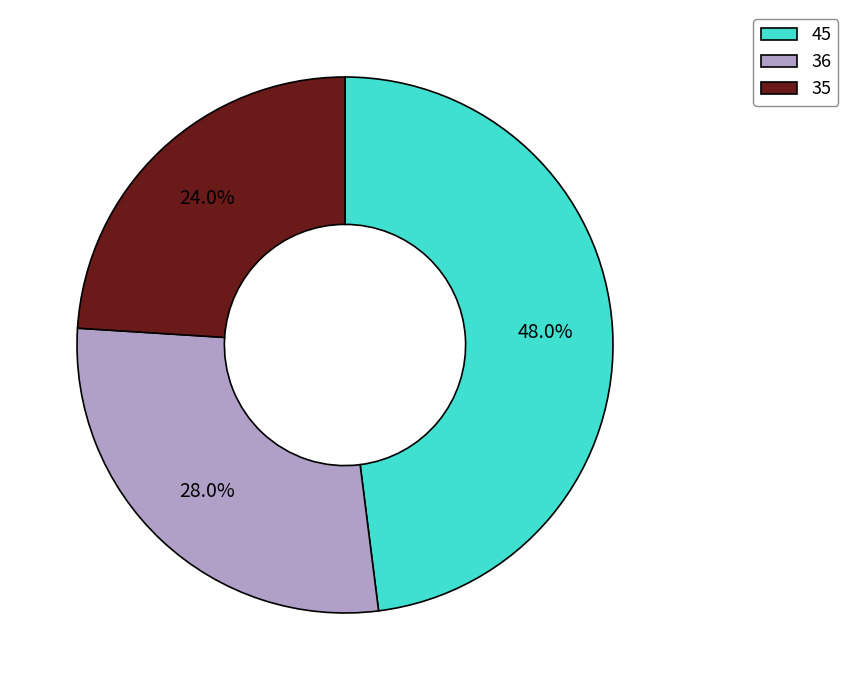

Does any single category account for the majority?

No